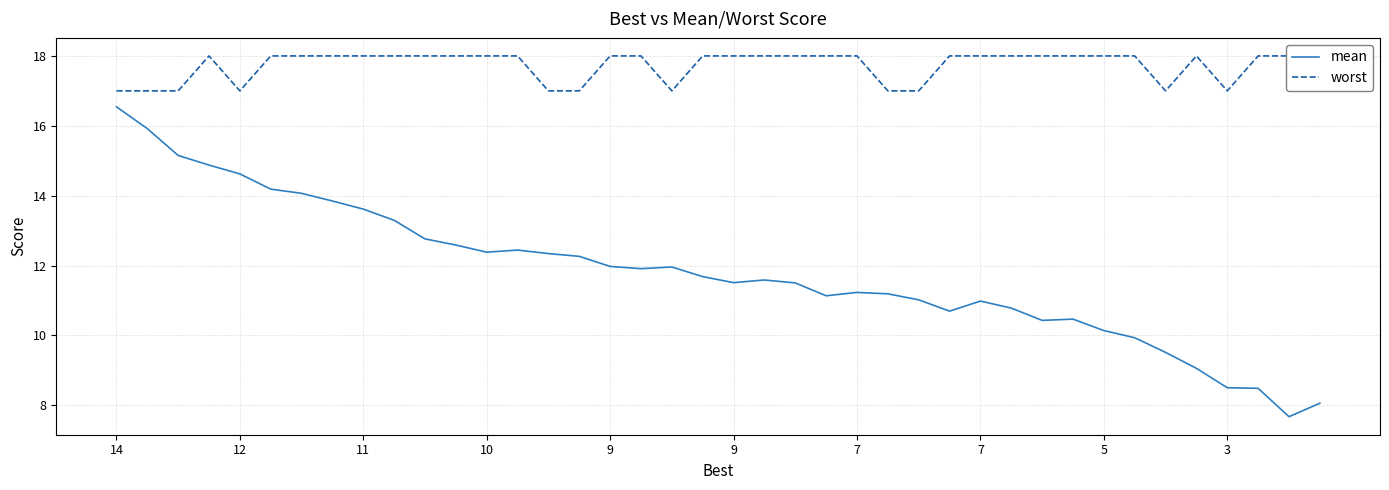

At how many categories does at least one series exceed 12?

40